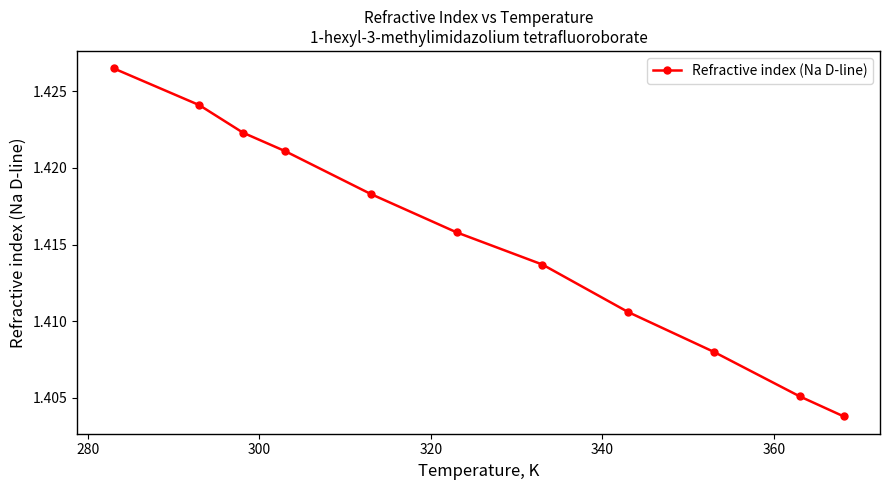

Is this an area chart (filled region under the line)?

No